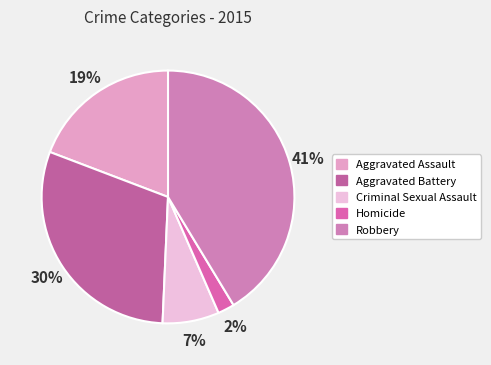

What percentage do Aggravated Assault and Robbery together represent?

60.5%